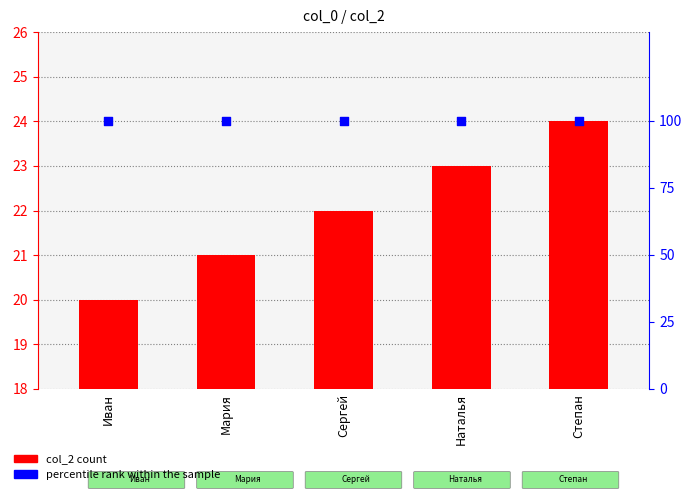

Which series contains the highest Y value?

percentile rank within the sample